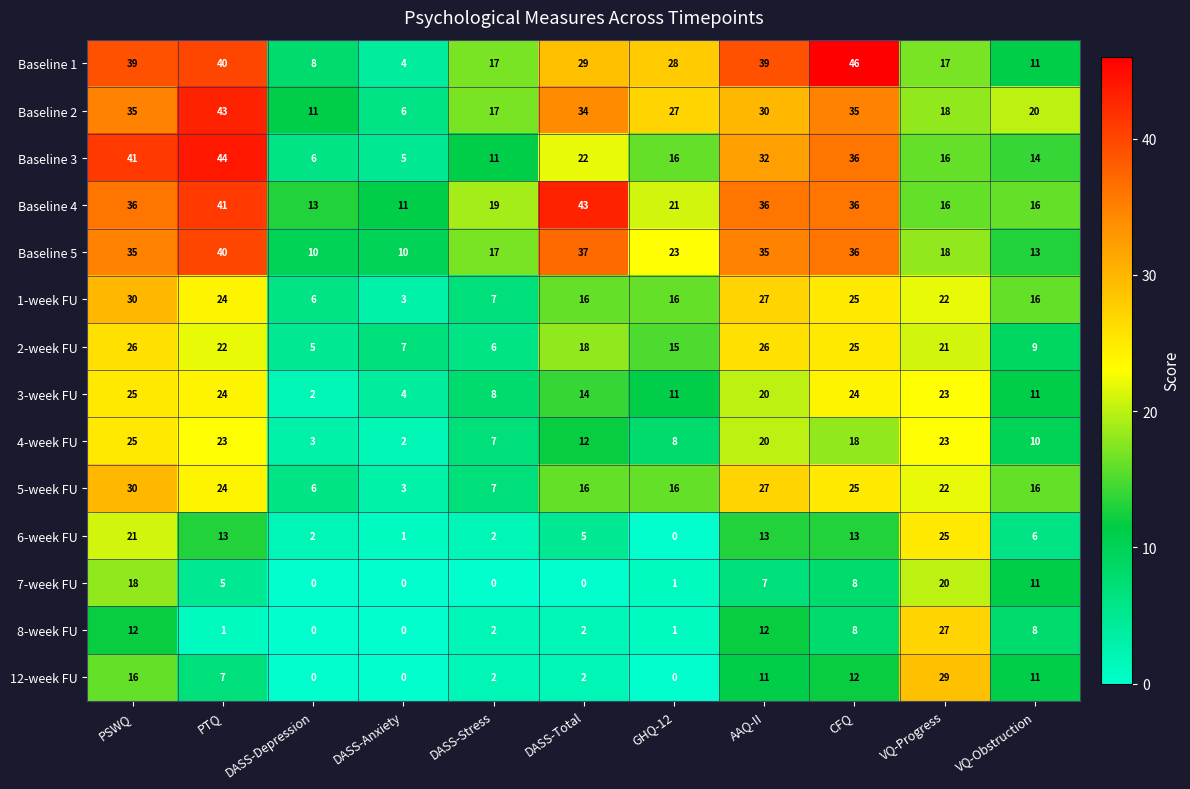

Which series changed the most between PTQ and DASS-Depression?

Baseline 3